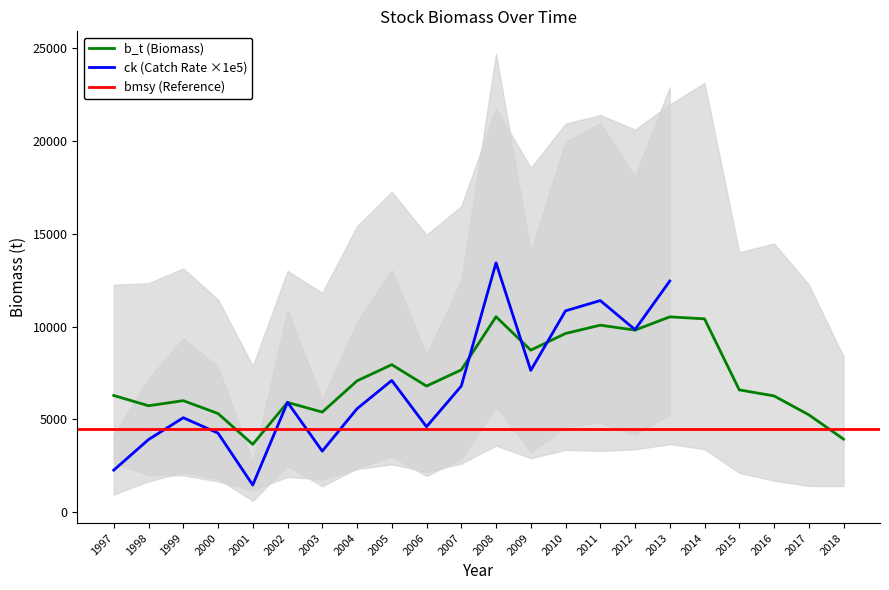

True or false: ck_lower and b_t_mean intersect in this chart.

False